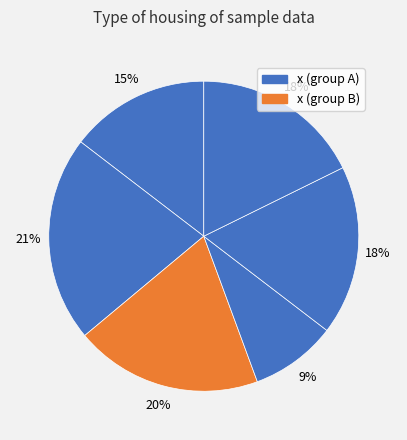

How many segments does this pie chart have?

6